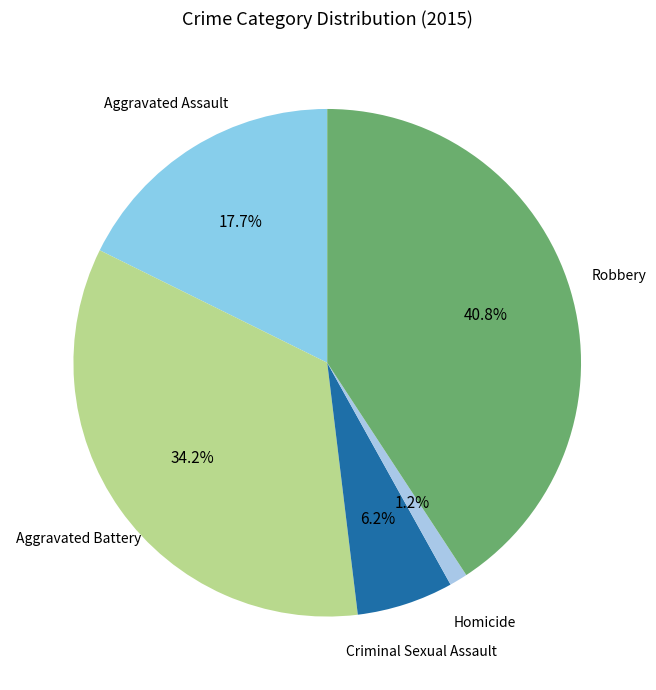

Count the number of slices in the pie.

5